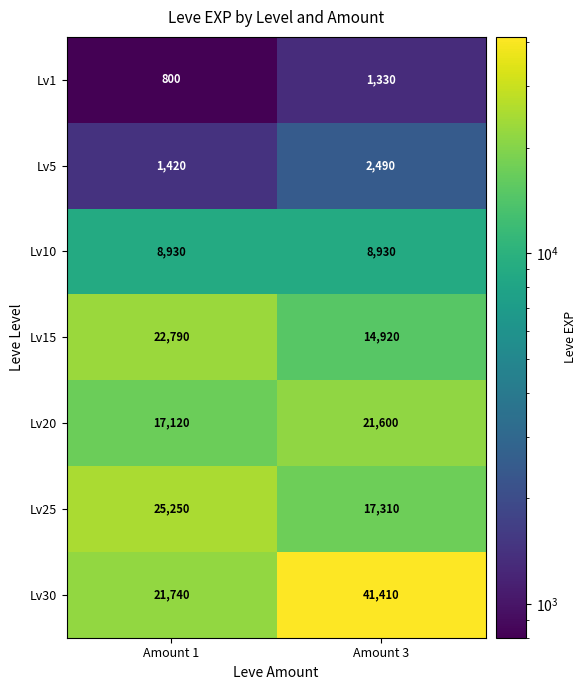

What value does the Lv30 series have at Amount 1?

21740